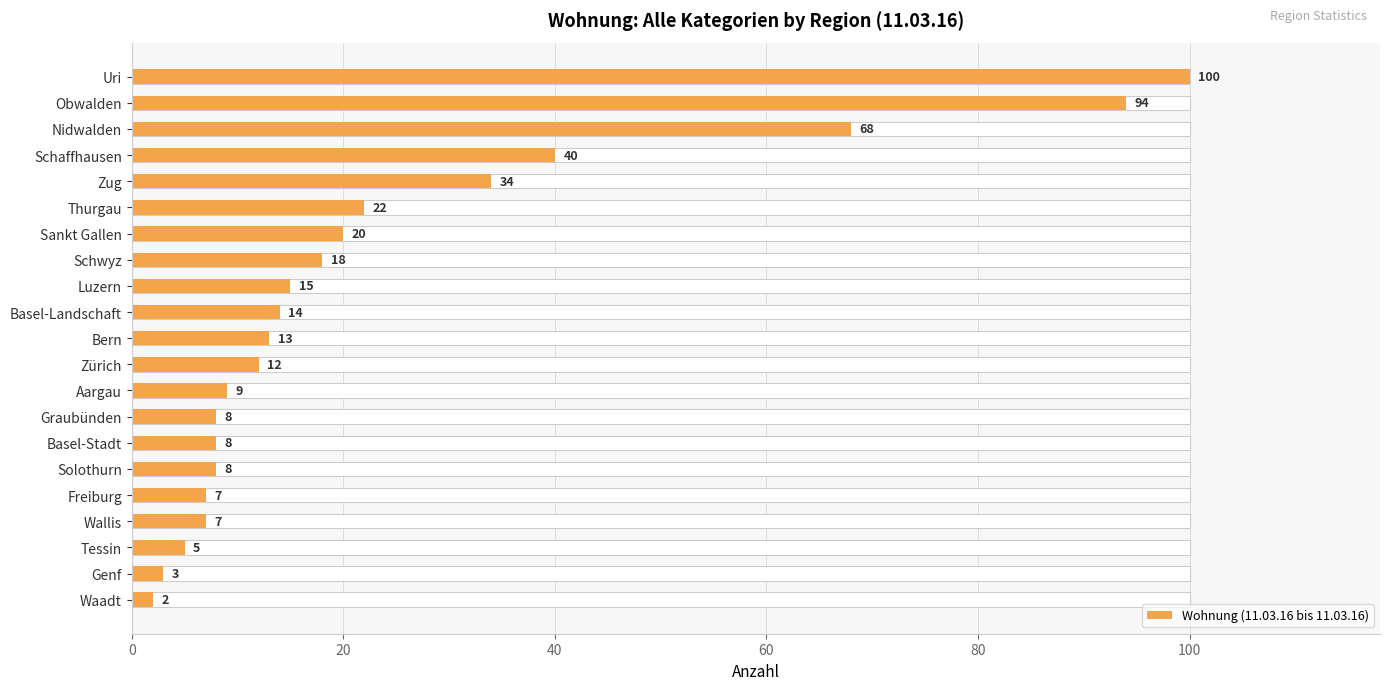

How many data points does each series have?

21